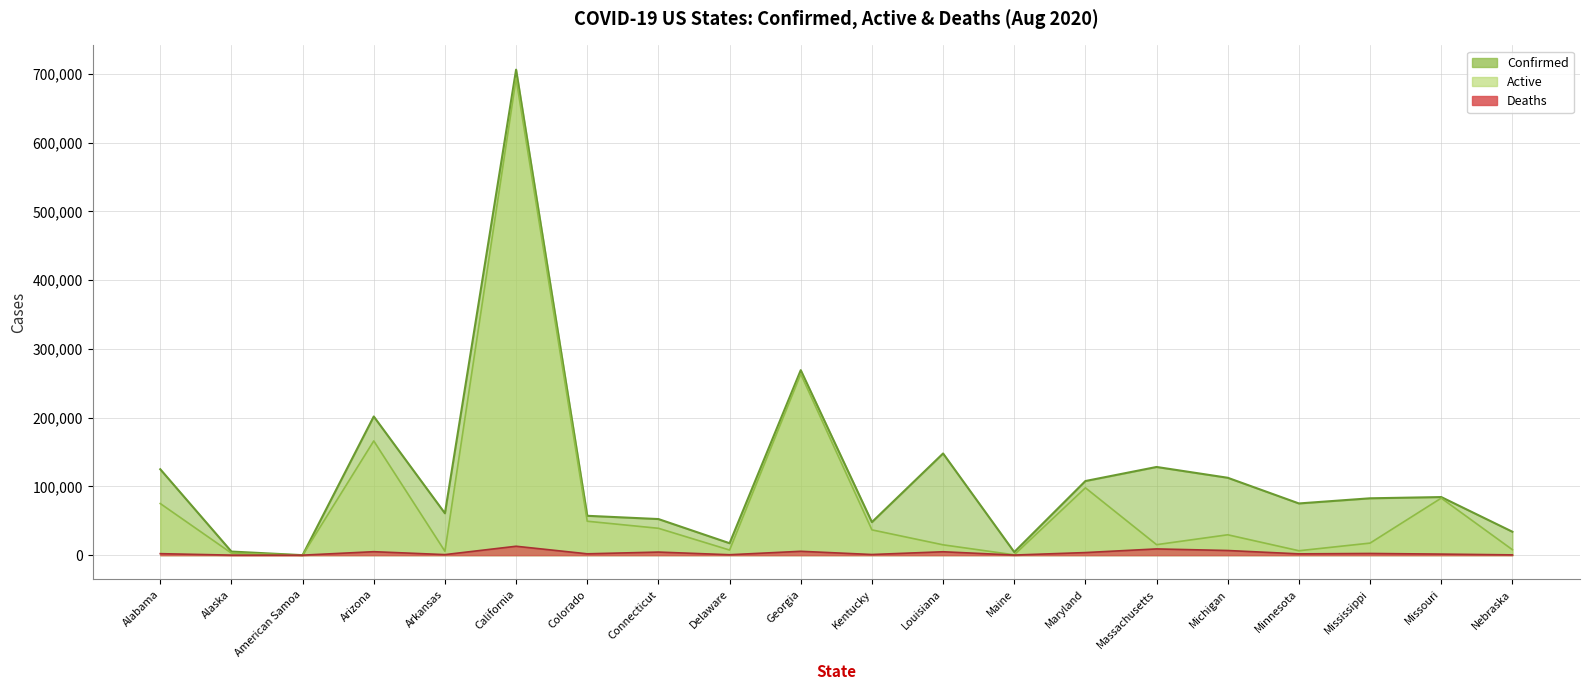

At which category is the sum across all series the highest?

California